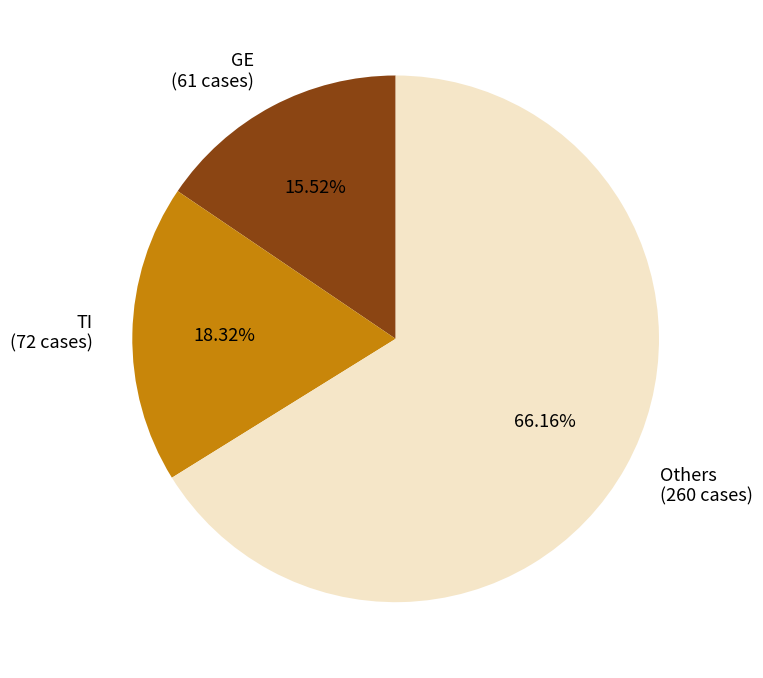

Count the number of slices in the pie.

3